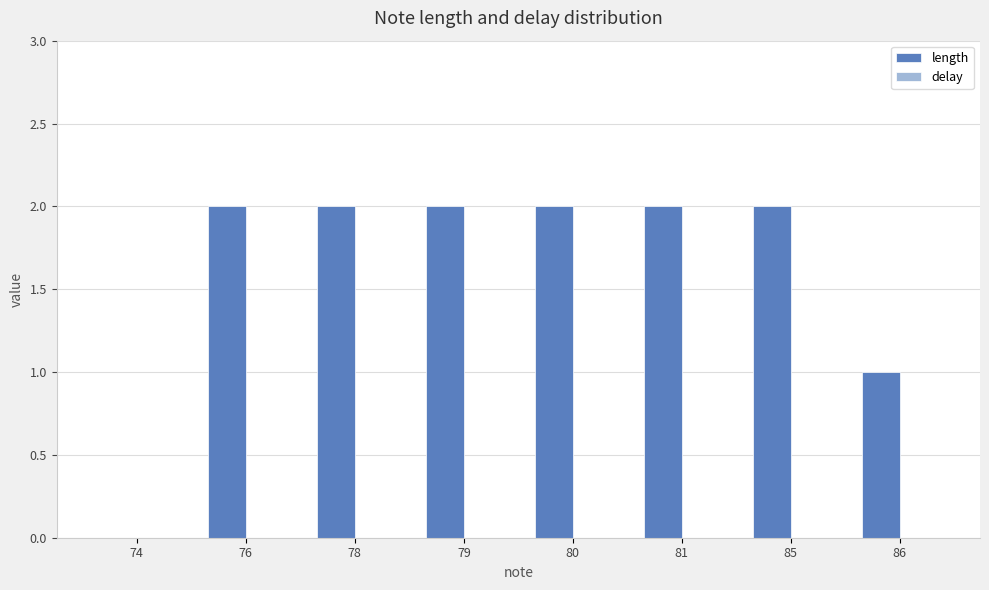

True or false: the data shows 3 at 81.

False